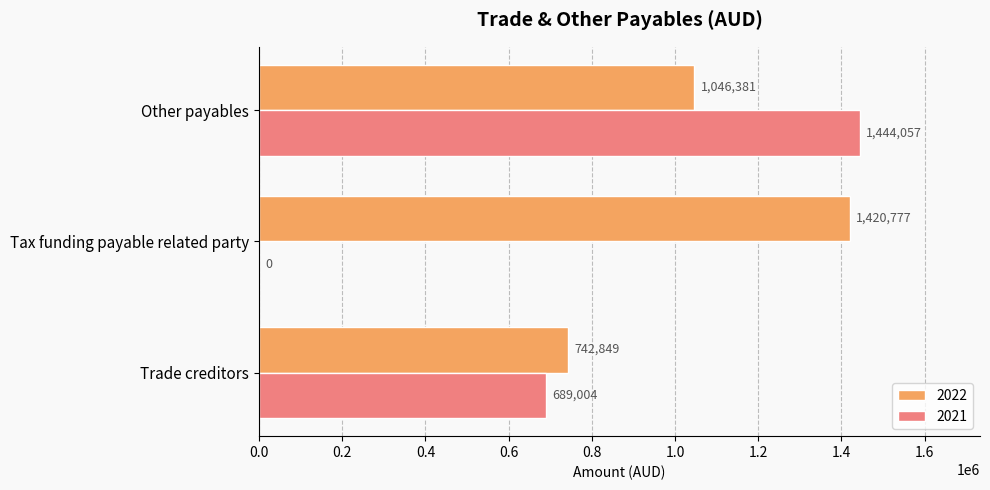

Which series has the largest total across all categories?

2022